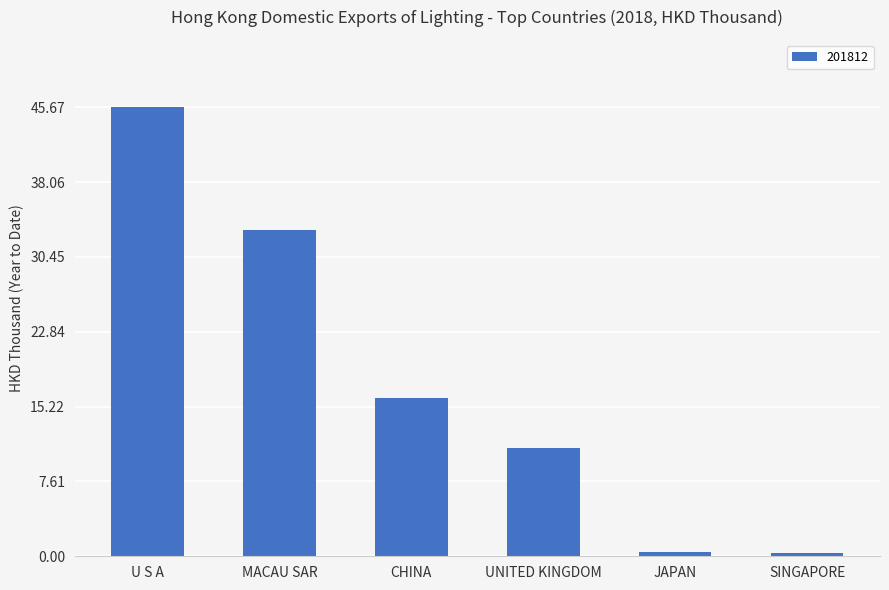

Which has a higher value, UNITED KINGDOM or CHINA?

CHINA